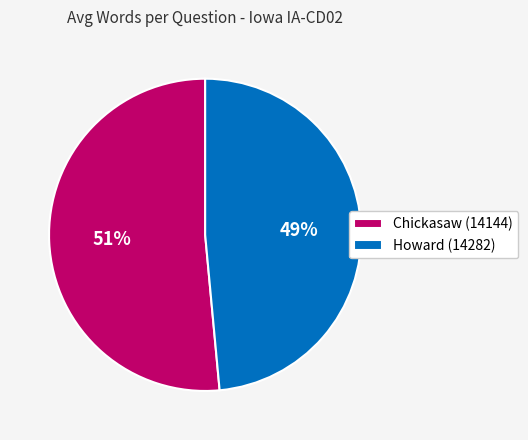

How many segments does this pie chart have?

2